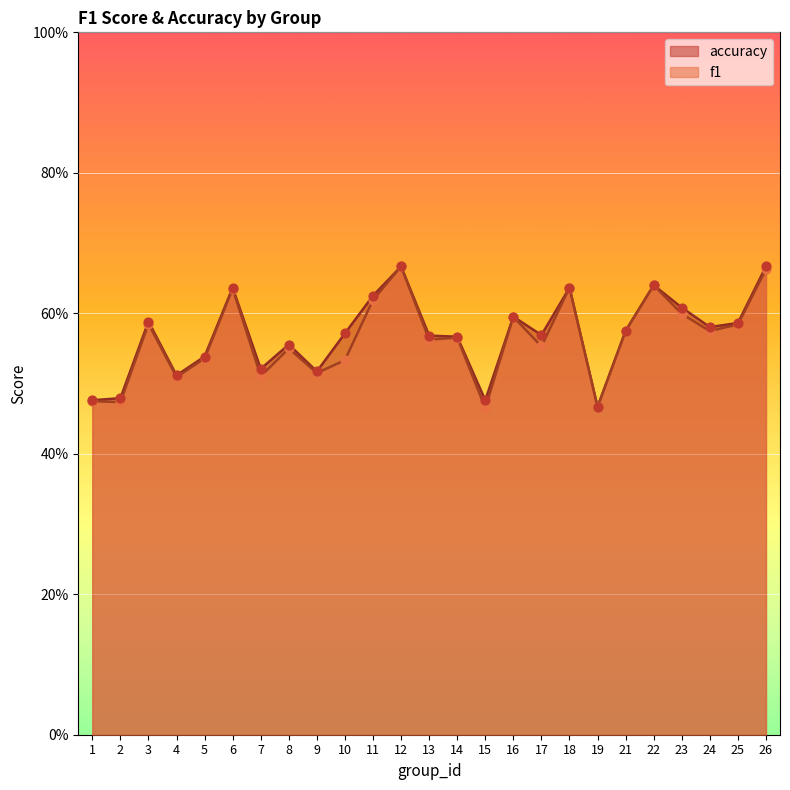

Is the value of f1 at 8 greater than the value of accuracy at 12?

No